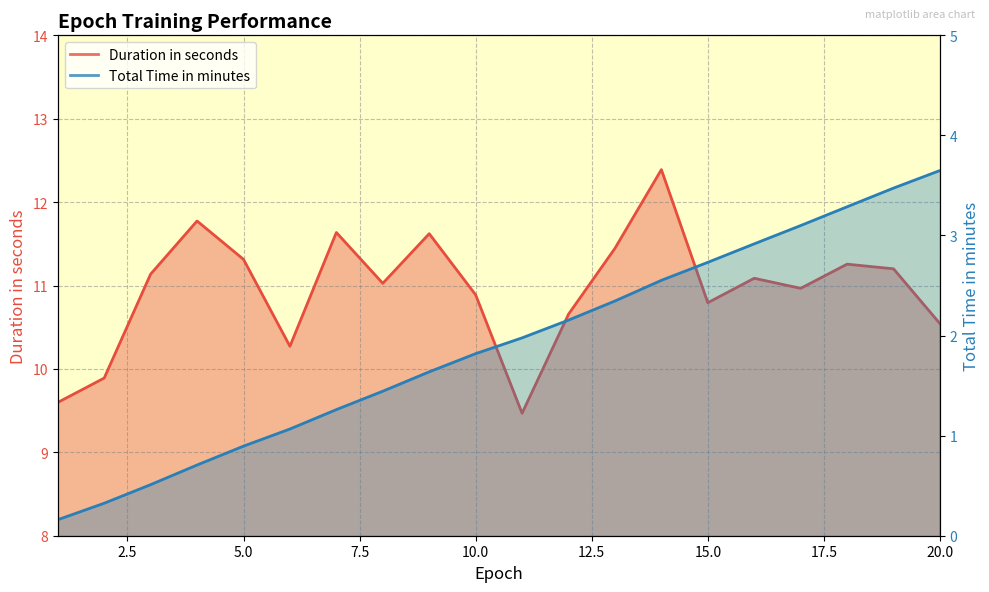

Reading left to right, list all the values displayed in this chart.

Duration in seconds: 1=9.6	2=9.9	3=11.1	4=11.8	5=11.3	6=10.3	7=11.6	8=11.0	9=11.6	10=10.9	11=9.5	12=10.7	13=11.4	14=12.4	15=10.8	16=11.1	17=11.0	18=11.3	19=11.2	20=10.5
Total Time in minutes: 1=0.2	2=0.3	3=0.5	4=0.7	5=0.9	6=1.1	7=1.3	8=1.4	9=1.6	10=1.8	11=2.0	12=2.2	13=2.3	14=2.6	15=2.7	16=2.9	17=3.1	18=3.3	19=3.5	20=3.6